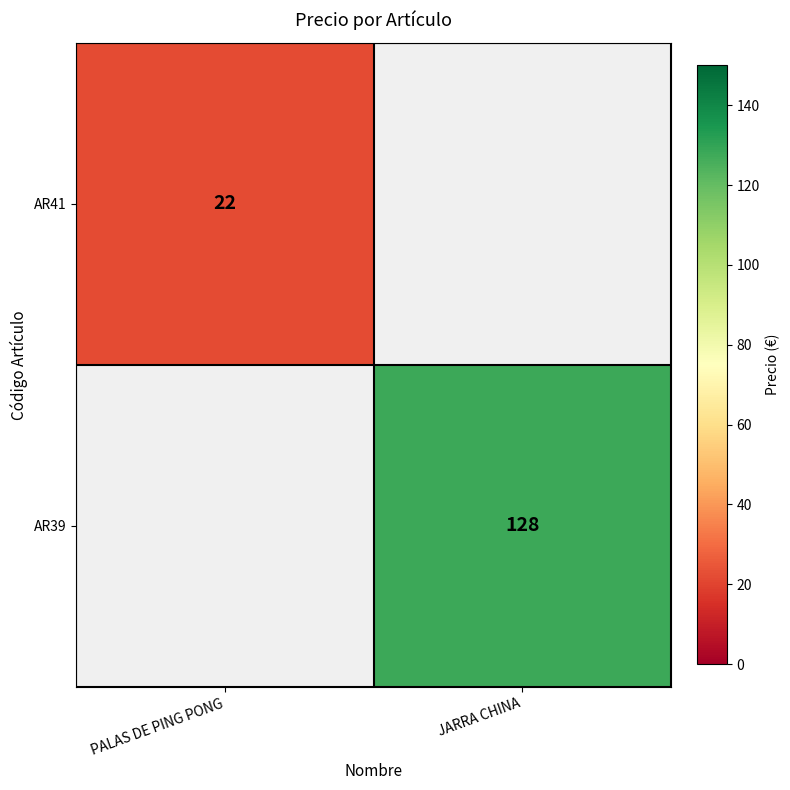

Is the value of AR39 at JARRA CHINA greater than the value of AR41 at PALAS DE PING PONG?

Yes